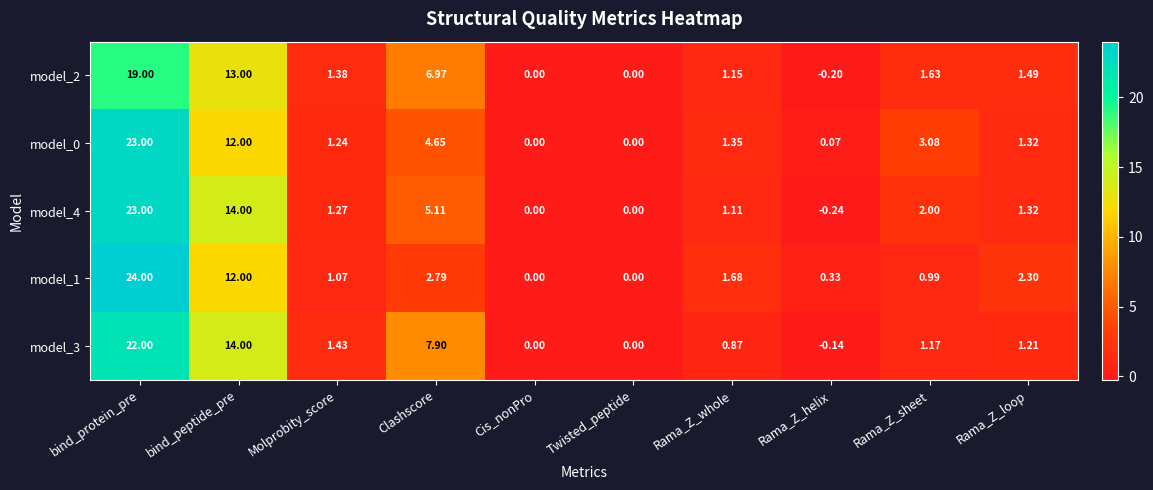

Which series has the widest spread of values?

model_1